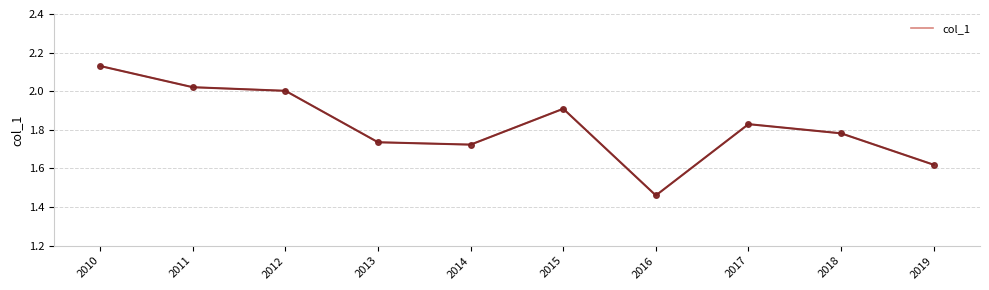

At which category does the data reach its first local valley?

2014